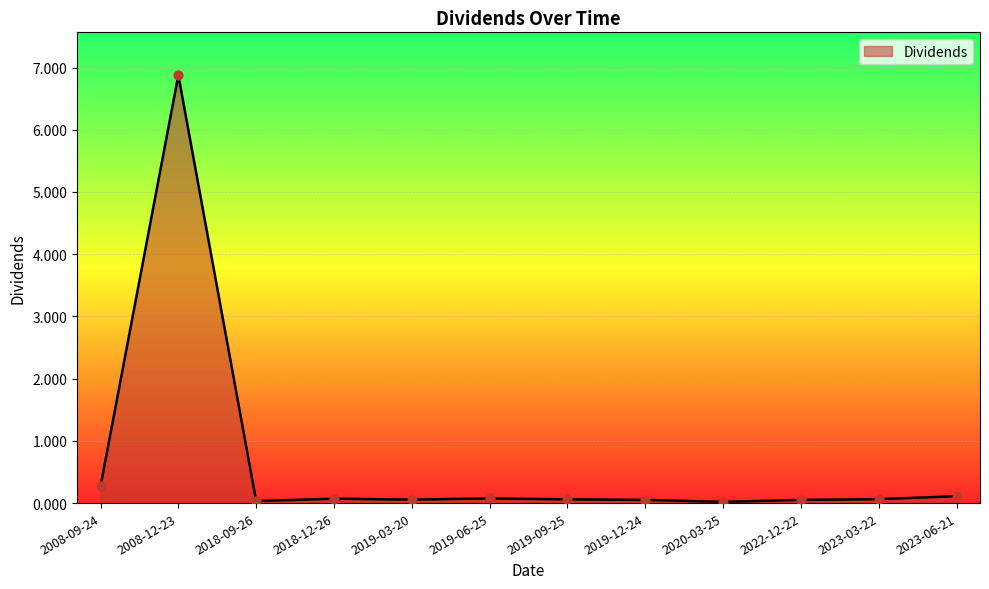

The chart shows a value of 0.1 at 2023-06-21. True or false?

True